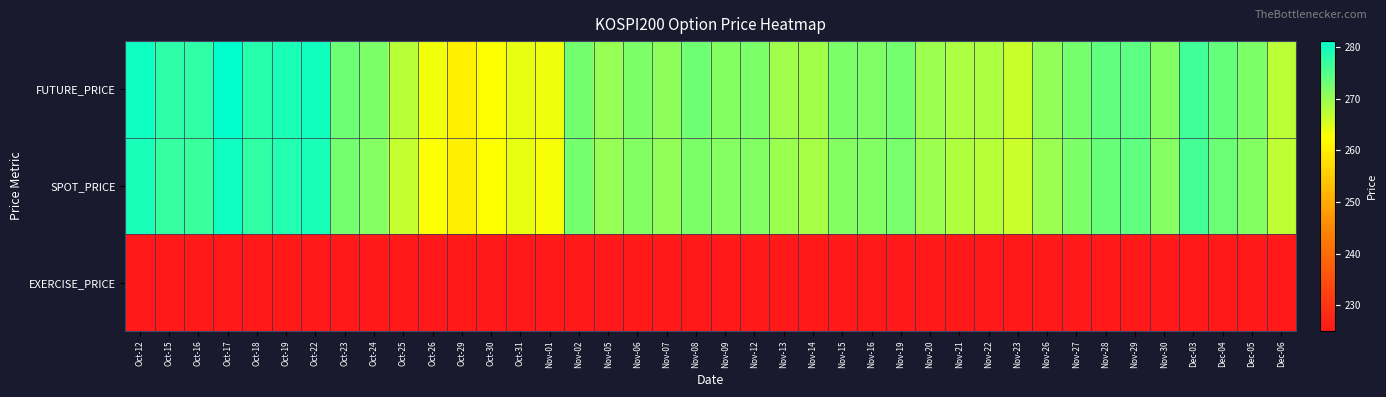

Between Nov-12 and Oct-25, which is larger?

Nov-12